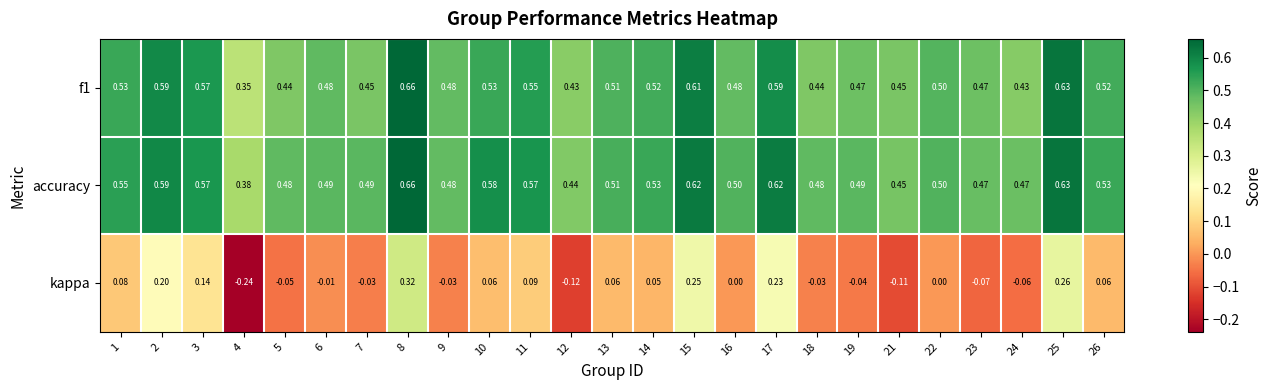

Which series has the widest spread of values?

kappa